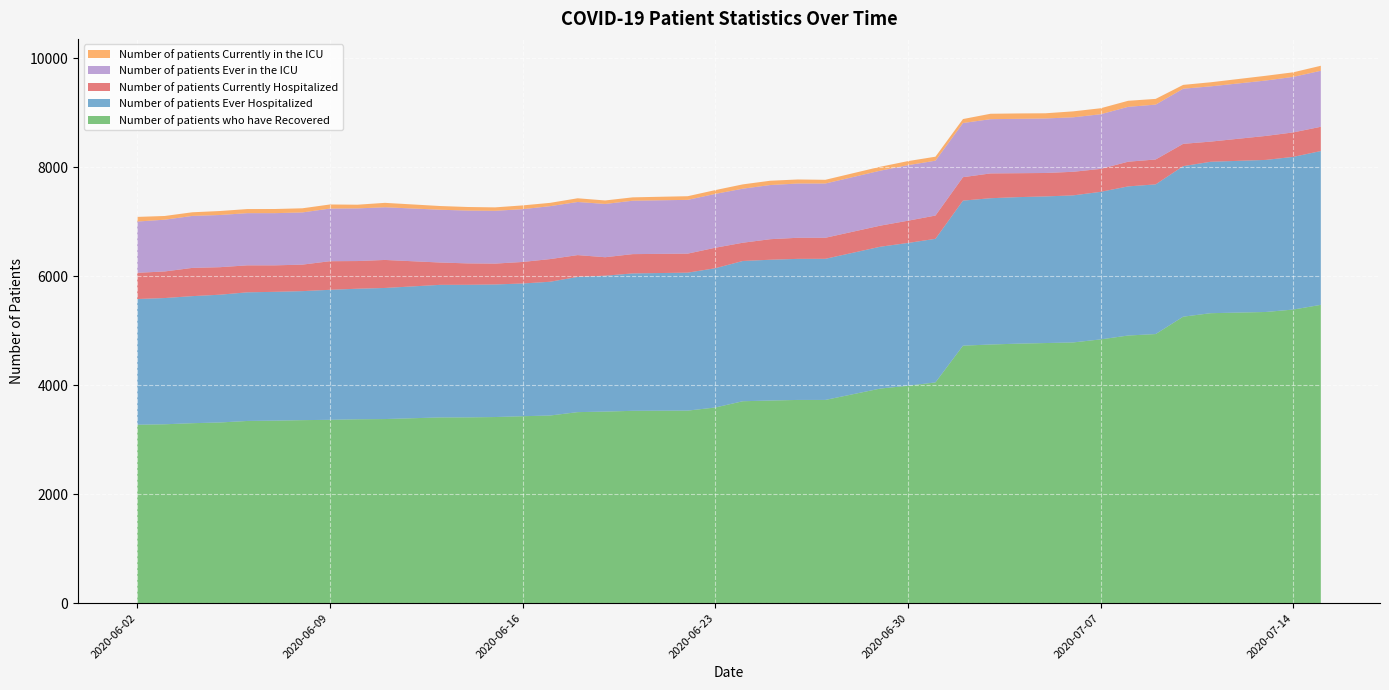

Reading right to left, transcribe all the data shown in this chart.

Number of patients who have Recovered: 2020-07-15=5475	2020-07-14=5389	2020-07-13=5344	2020-07-11=5322	2020-07-10=5258	2020-07-09=4939	2020-07-08=4912	2020-07-07=4841	2020-07-06=4785	2020-07-05=4774	2020-07-04=4763	2020-07-03=4747	2020-07-02=4726	2020-07-01=4052	2020-06-30=3990	2020-06-29=3939	2020-06-27=3730	2020-06-26=3730	2020-06-25=3719	2020-06-24=3706	2020-06-23=3591	2020-06-22=3534	2020-06-20=3530	2020-06-19=3516	2020-06-18=3506	2020-06-17=3444	2020-06-16=3431	2020-06-15=3416	2020-06-14=3410	2020-06-13=3409	2020-06-11=3379	2020-06-10=3375	2020-06-09=3365	2020-06-08=3359	2020-06-07=3350	2020-06-06=3344	2020-06-05=3316	2020-06-04=3303	2020-06-03=3283	2020-06-02=3275
Number of patients Ever Hospitalized: 2020-07-15=2823	2020-07-14=2802	2020-07-13=2791	2020-07-11=2779	2020-07-10=2763	2020-07-09=2747	2020-07-08=2737	2020-07-07=2708	2020-07-06=2699	2020-07-05=2691	2020-07-04=2689	2020-07-03=2685	2020-07-02=2662	2020-07-01=2635	2020-06-30=2621	2020-06-29=2603	2020-06-27=2590	2020-06-26=2589	2020-06-25=2584	2020-06-24=2574	2020-06-23=2556	2020-06-22=2532	2020-06-20=2522	2020-06-19=2494	2020-06-18=2482	2020-06-17=2455	2020-06-16=2436	2020-06-15=2433	2020-06-14=2433	2020-06-13=2433	2020-06-11=2406	2020-06-10=2396	2020-06-09=2386	2020-06-08=2368	2020-06-07=2364	2020-06-06=2361	2020-06-05=2345	2020-06-04=2332	2020-06-03=2317	2020-06-02=2307
Number of patients Currently Hospitalized: 2020-07-15=445	2020-07-14=449	2020-07-13=440	2020-07-11=370	2020-07-10=409	2020-07-09=457	2020-07-08=453	2020-07-07=421	2020-07-06=433	2020-07-05=430	2020-07-04=439	2020-07-03=455	2020-07-02=430	2020-07-01=427	2020-06-30=408	2020-06-29=387	2020-06-27=386	2020-06-26=387	2020-06-25=377	2020-06-24=335	2020-06-23=376	2020-06-22=349	2020-06-20=354	2020-06-19=339	2020-06-18=400	2020-06-17=416	2020-06-16=395	2020-06-15=383	2020-06-14=393	2020-06-13=410	2020-06-11=514	2020-06-10=508	2020-06-09=525	2020-06-08=486	2020-06-07=486	2020-06-06=495	2020-06-05=505	2020-06-04=518	2020-06-03=488	2020-06-02=481
Number of patients Ever in the ICU: 2020-07-15=1028	2020-07-14=1019	2020-07-13=1017	2020-07-11=1014	2020-07-10=1012	2020-07-09=1007	2020-07-08=1007	2020-07-07=1003	2020-07-06=1000	2020-07-05=1001	2020-07-04=998	2020-07-03=996	2020-07-02=994	2020-07-01=1007	2020-06-30=1019	2020-06-29=1009	2020-06-27=996	2020-06-26=996	2020-06-25=994	2020-06-24=992	2020-06-23=988	2020-06-22=987	2020-06-20=980	2020-06-19=978	2020-06-18=975	2020-06-17=971	2020-06-16=969	2020-06-15=969	2020-06-14=969	2020-06-13=969	2020-06-11=967	2020-06-10=966	2020-06-09=966	2020-06-08=958	2020-06-07=958	2020-06-06=958	2020-06-05=958	2020-06-04=954	2020-06-03=950	2020-06-02=941
Number of patients Currently in the ICU: 2020-07-15=92	2020-07-14=84	2020-07-13=87	2020-07-11=75	2020-07-10=70	2020-07-09=105	2020-07-08=111	2020-07-07=110	2020-07-06=109	2020-07-05=95	2020-07-04=99	2020-07-03=99	2020-07-02=73	2020-07-01=73	2020-06-30=75	2020-06-29=72	2020-06-27=68	2020-06-26=74	2020-06-25=79	2020-06-24=79	2020-06-23=70	2020-06-22=67	2020-06-20=62	2020-06-19=64	2020-06-18=68	2020-06-17=61	2020-06-16=69	2020-06-15=63	2020-06-14=66	2020-06-13=68	2020-06-11=81	2020-06-10=68	2020-06-09=75	2020-06-08=76	2020-06-07=76	2020-06-06=75	2020-06-05=73	2020-06-04=67	2020-06-03=68	2020-06-02=85